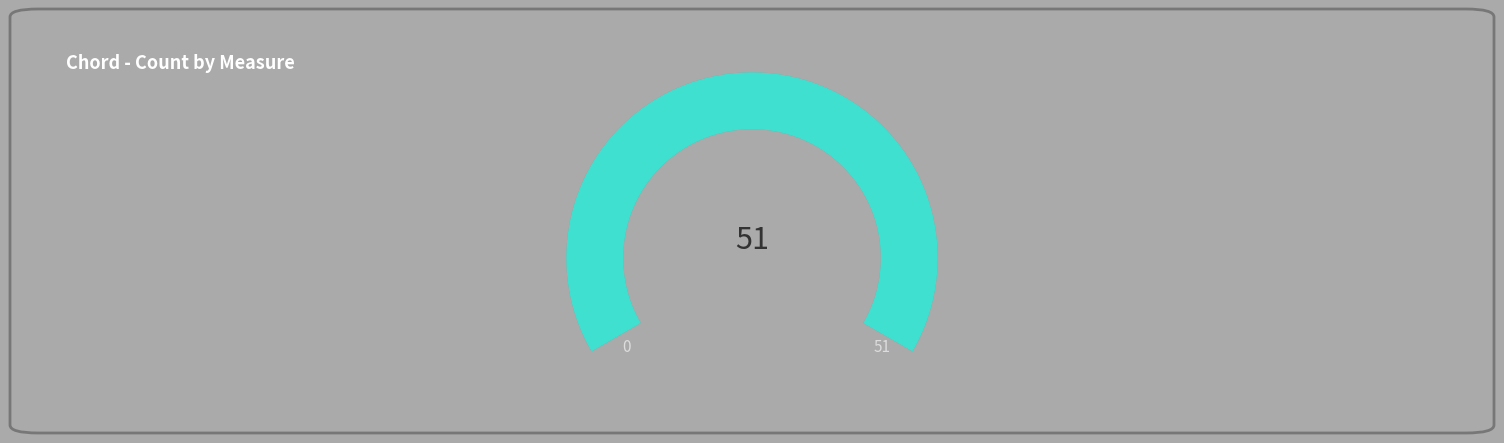

Is there a majority slice in this chart?

No